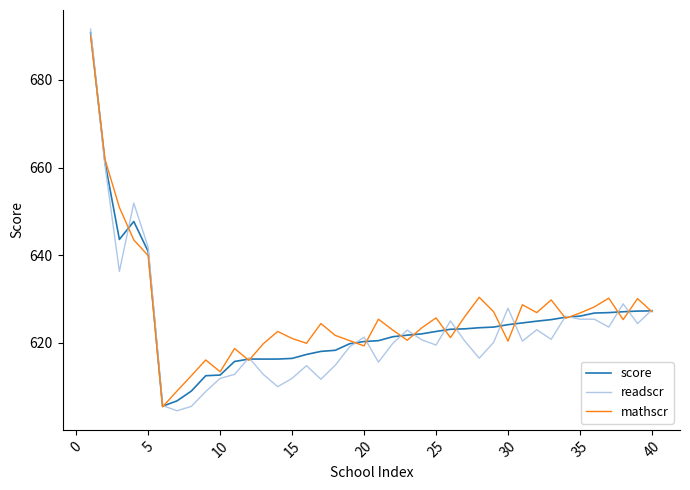

What is the smallest value displayed?

604.5